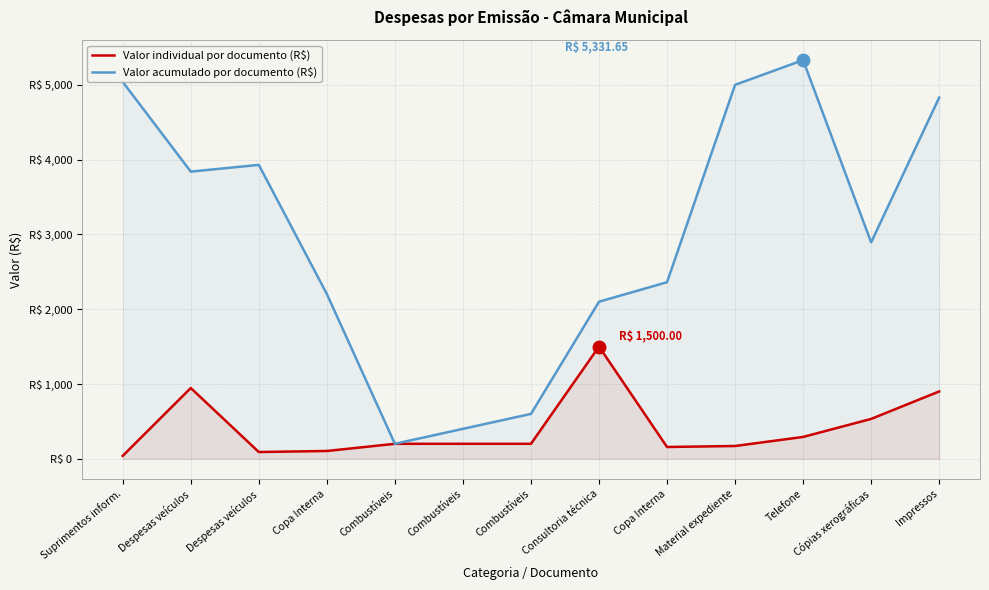

At how many categories does at least one series exceed 359?

12